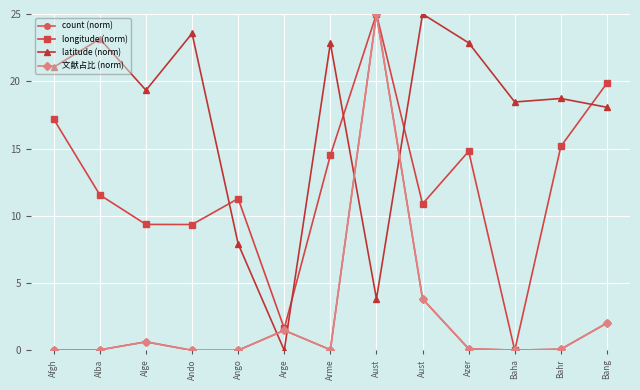

Which category has the lowest value across all series?

Ando